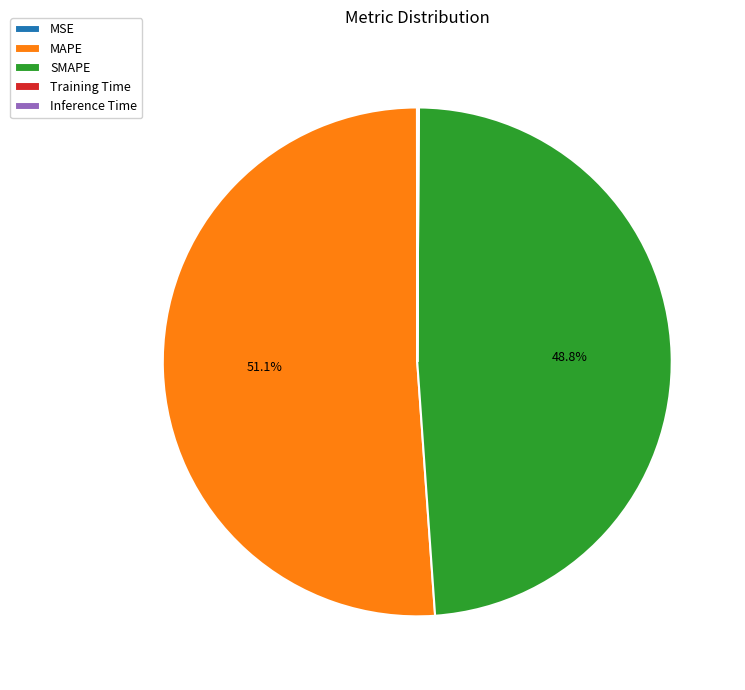

What is the largest slice in the pie chart?

MAPE